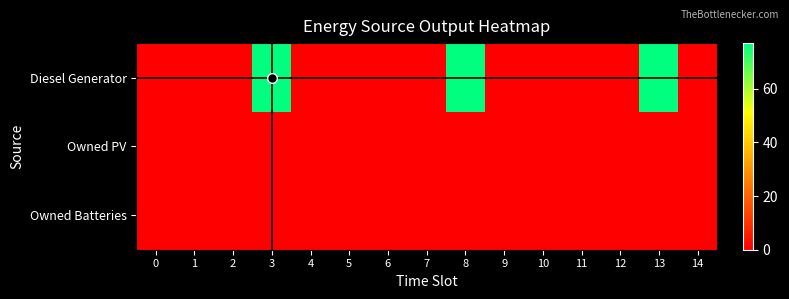

Reading left to right, what are all the values shown in this chart?

row_0: 0=0	1=0	2=0	3=77	4=0	5=0	6=0	7=0	8=77	9=0	10=0	11=0	12=0	13=77	14=0
row_1: 0=0	1=0	2=0	3=0	4=0	5=0	6=0	7=0	8=0	9=0	10=0	11=0	12=0	13=0	14=0
row_2: 0=0	1=0	2=0	3=0	4=0	5=0	6=0	7=0	8=0	9=0	10=0	11=0	12=0	13=0	14=0